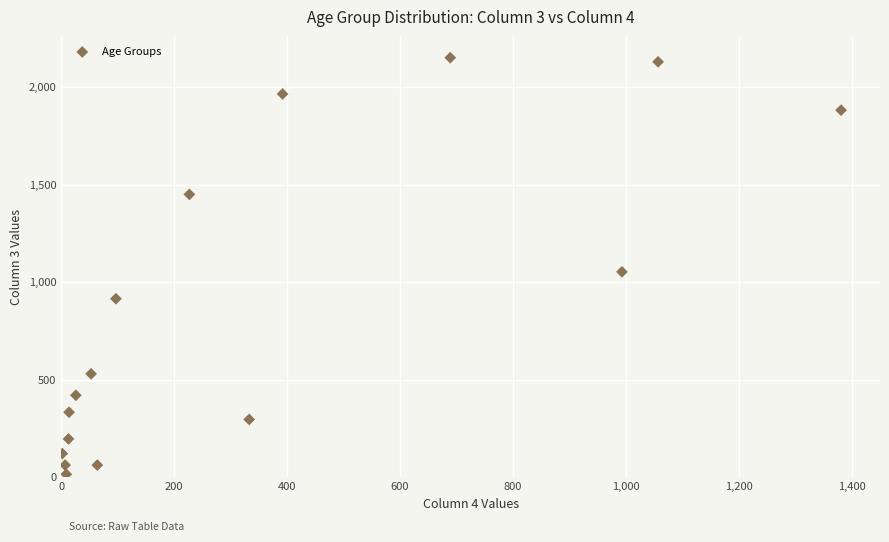

What is the range of X values (max minus min)?

1379